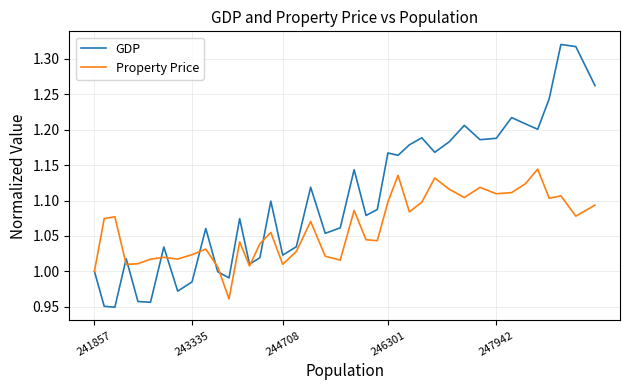

Rank the series by their average value, from highest to lowest.

GDP, Property Price